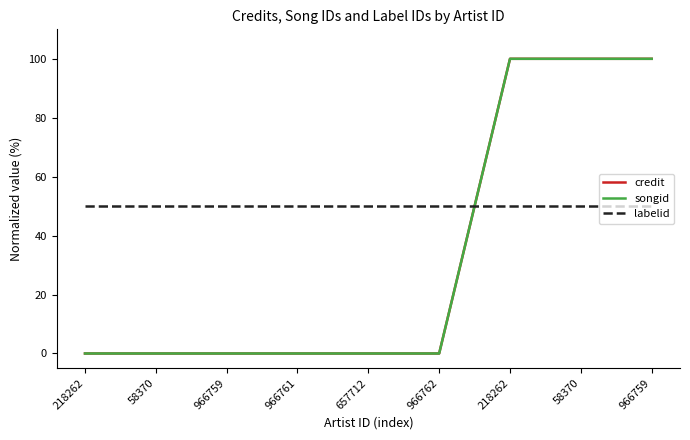

True or false: credit and songid cross at least once.

False